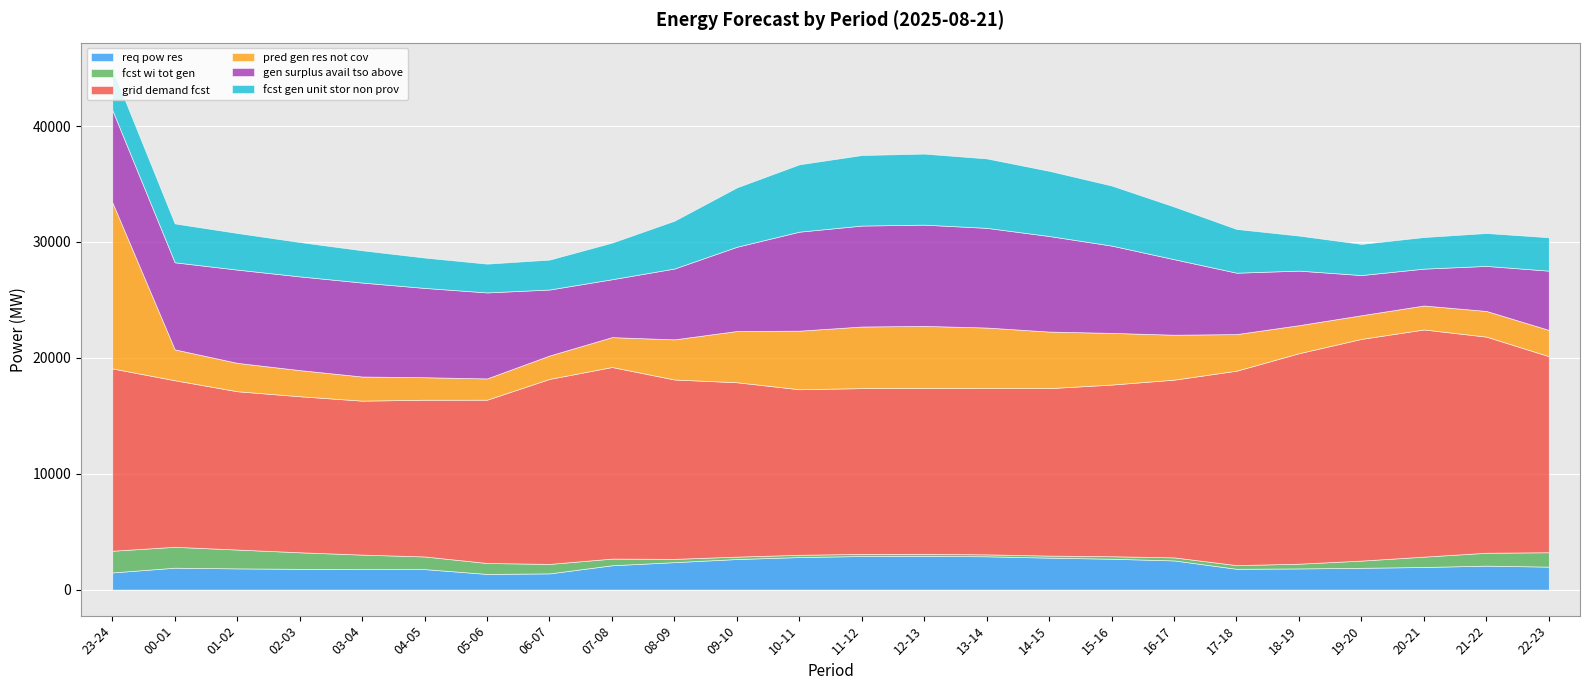

Read the fcst_wi_tot_gen value at 09-10.

207